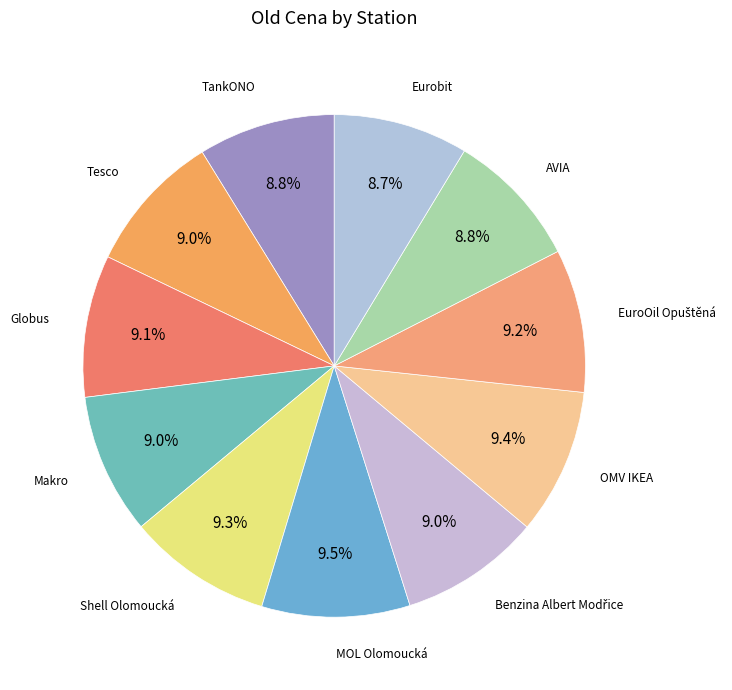

Rank the categories by value from highest to lowest.

MOL Olomoucká, OMV IKEA, Shell Olomoucká, EuroOil Opuštěná, Globus, Tesco, Makro, Benzina Albert Modřice, TankONO, AVIA, Eurobit